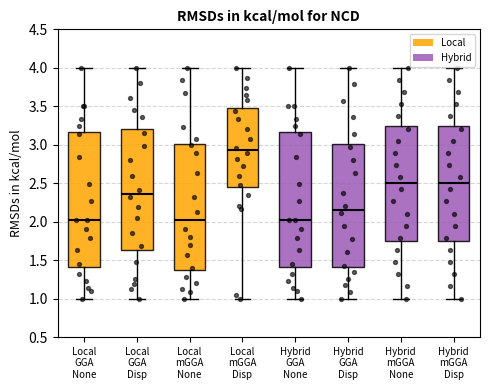

Where does the upper whisker of the box for Hybrid mGGA Disp end on the y-axis? The values are not printed on the chart, so give them approximately, as read against the axis.

4.00